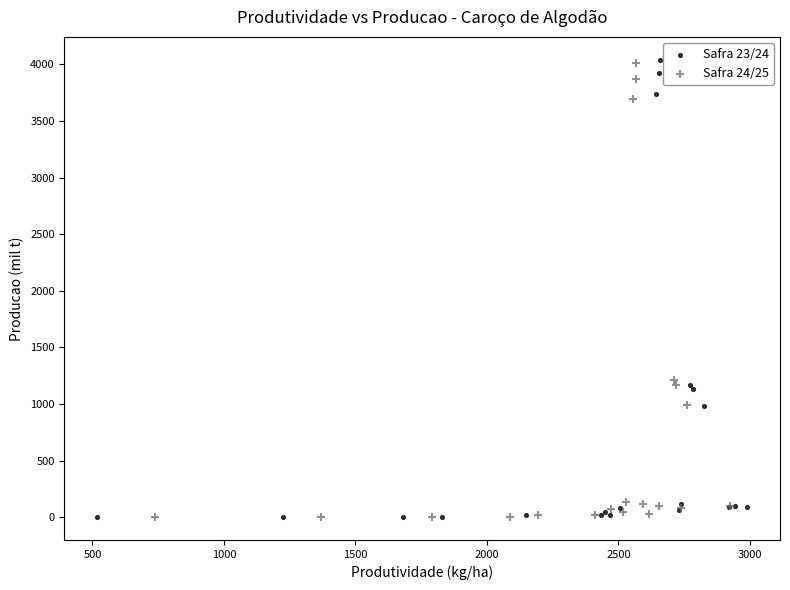

What are all the series names shown in the legend?

Safra 23/24, Safra 24/25